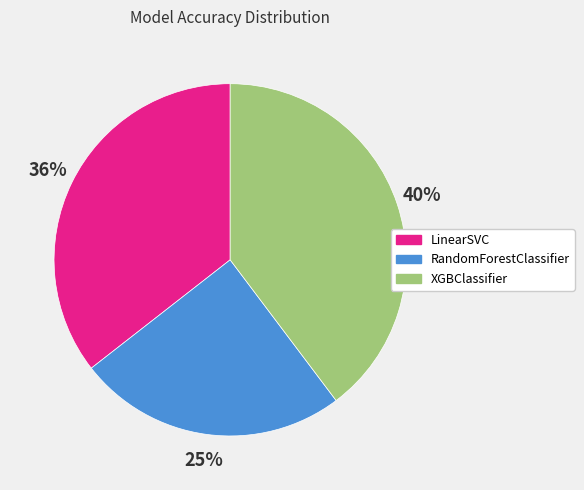

How many slices are in this pie chart?

3